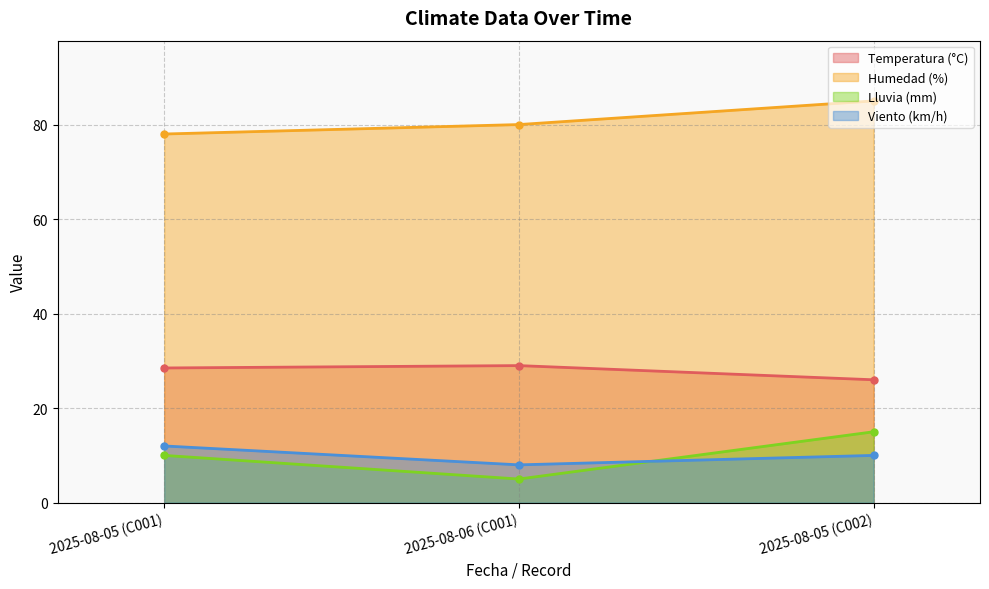

The Lluvia (mm) series shows 6.7 at 2025-08-06 (C001). True or false?

False